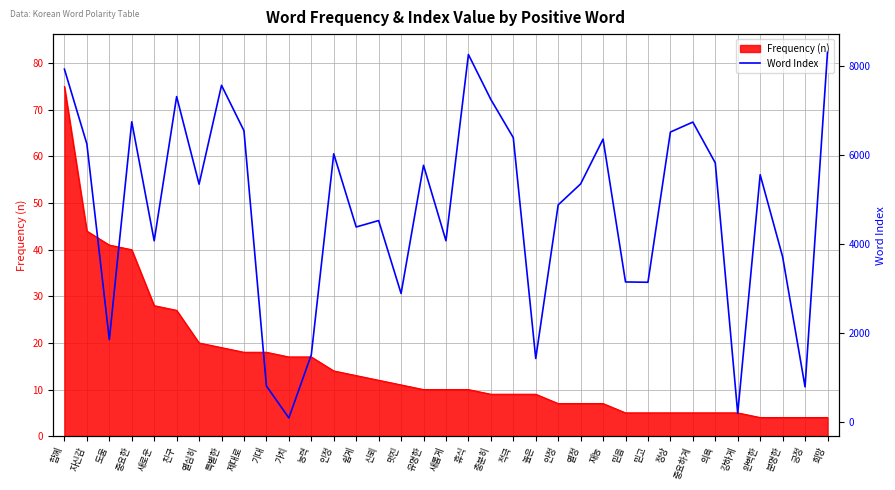

The chart shows a value of 2078 at 분명한. True or false?

False